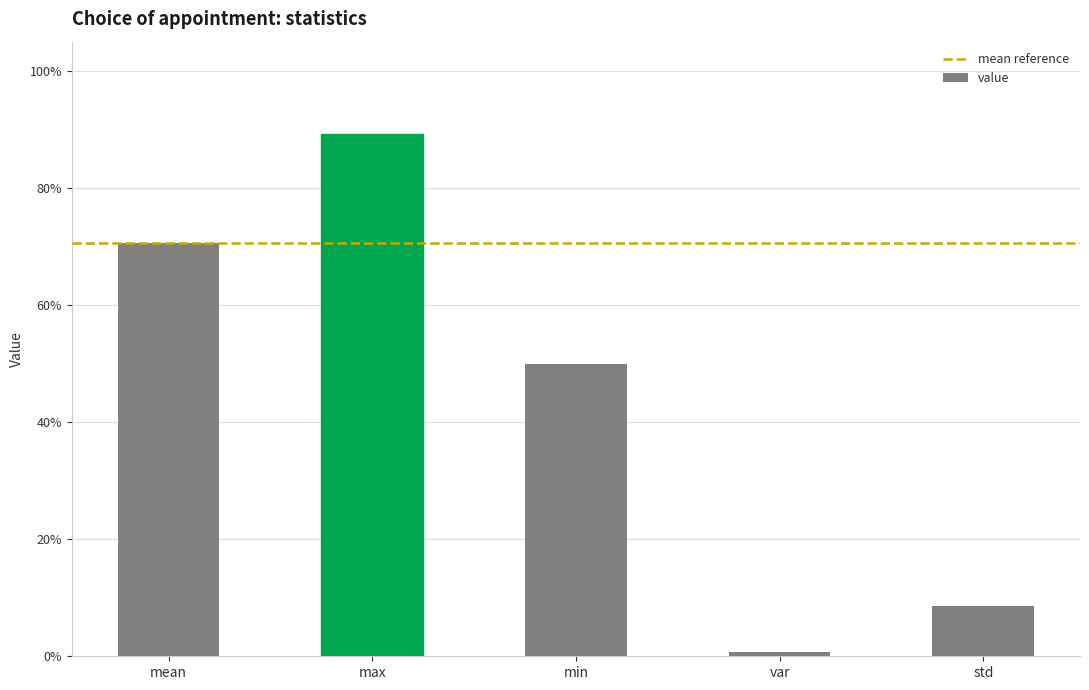

What is the difference between the maximum and minimum values?

0.9